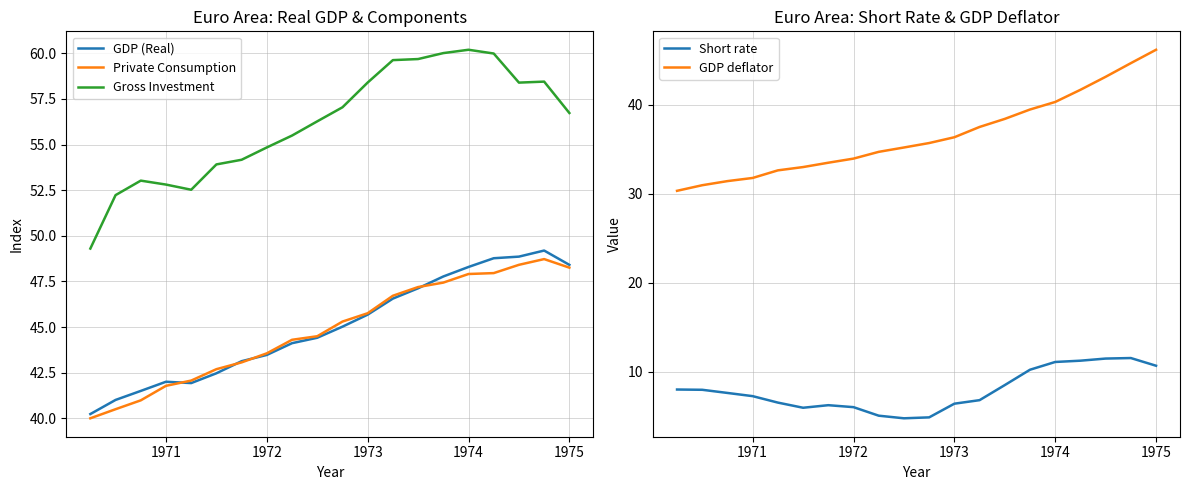

True or false: Private Consumption and Gross Investment cross at least once.

False